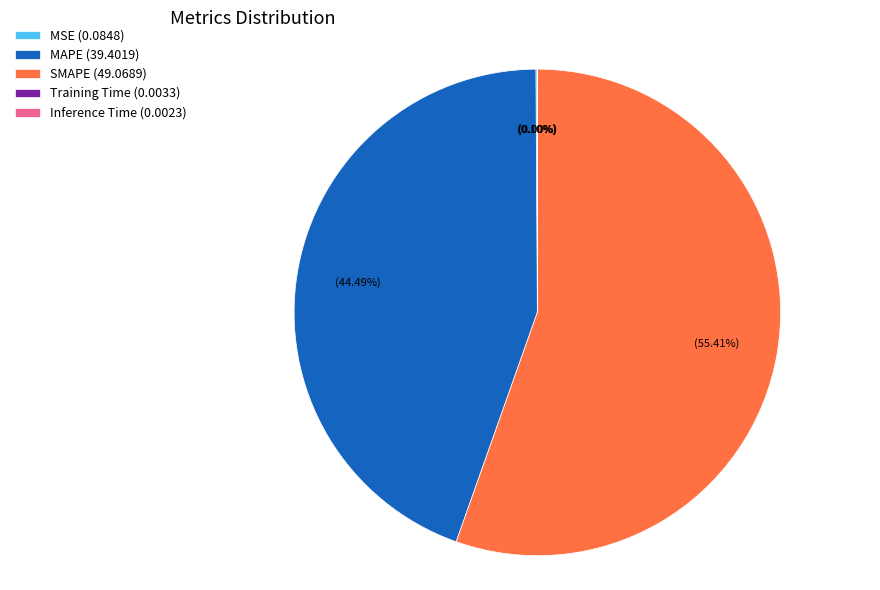

To the nearest percent, what is the difference between the largest and smallest slice percentages?

55%